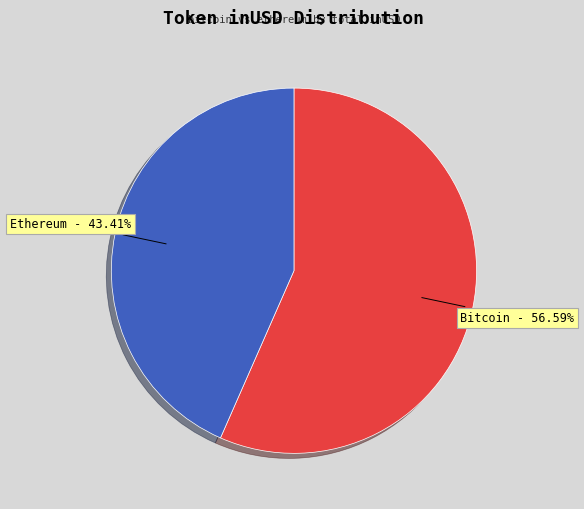

To the nearest percent, what is the difference between the largest and smallest slice percentages?

13%